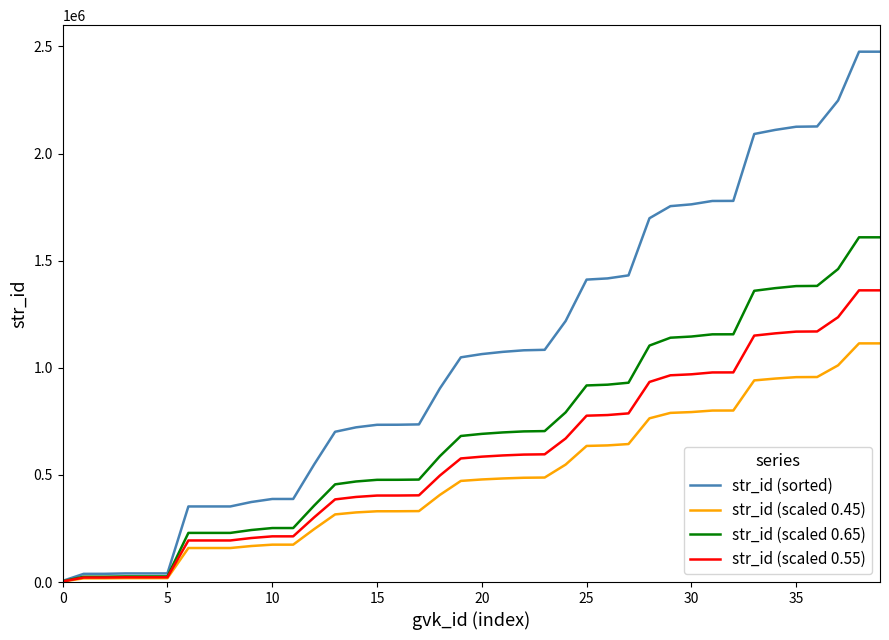

What is the sum of all str_id (sorted) values?

42751292.0